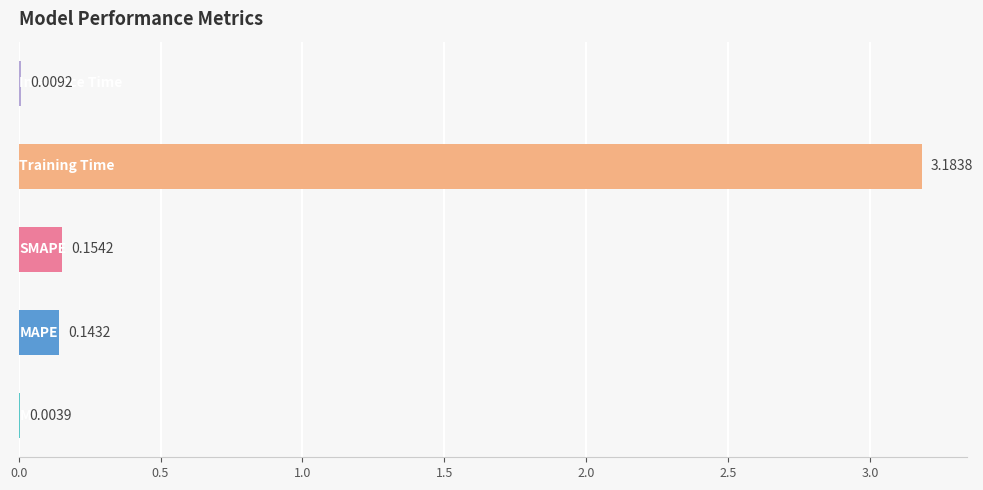

What is the sum of all values?

3.5